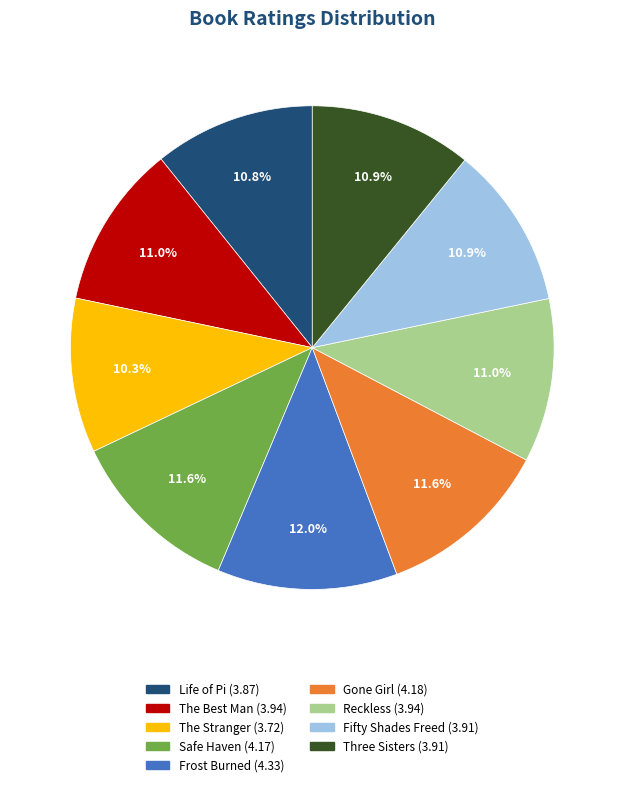

To the nearest percent, what is the average slice percentage?

11%